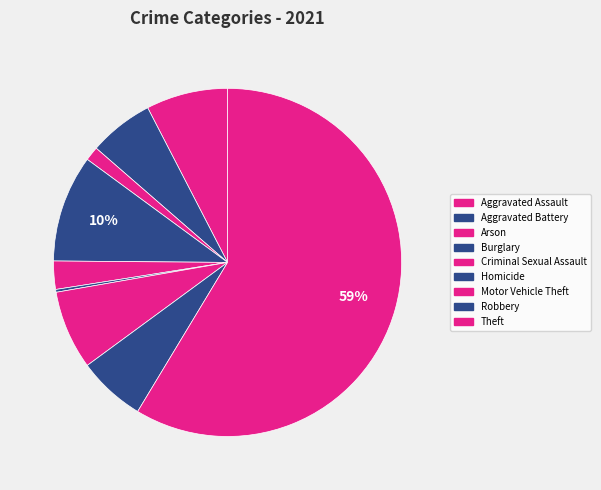

Which category has the smallest portion of the pie?

Homicide